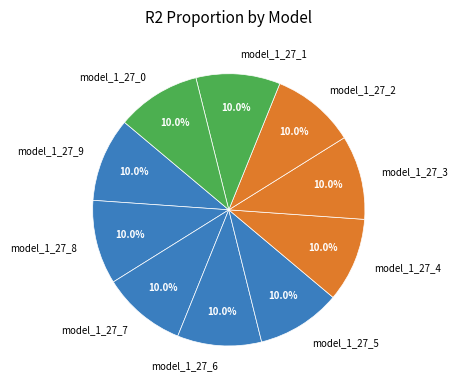

How many slices are in this pie chart?

10